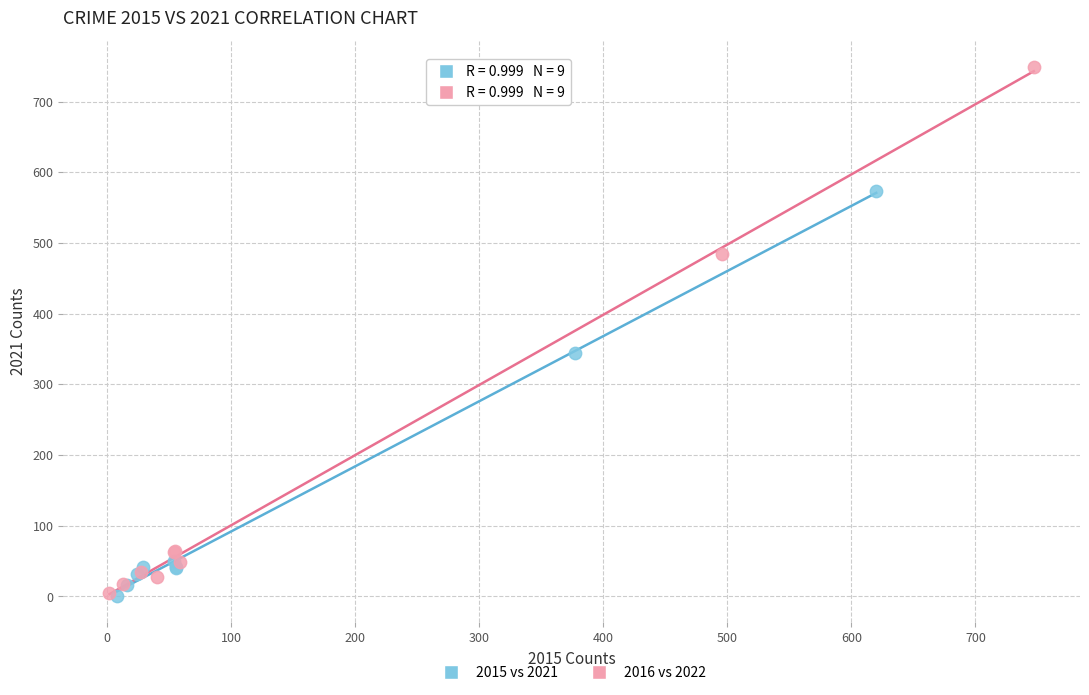

Which series reaches the maximum Y coordinate?

2016 vs 2022